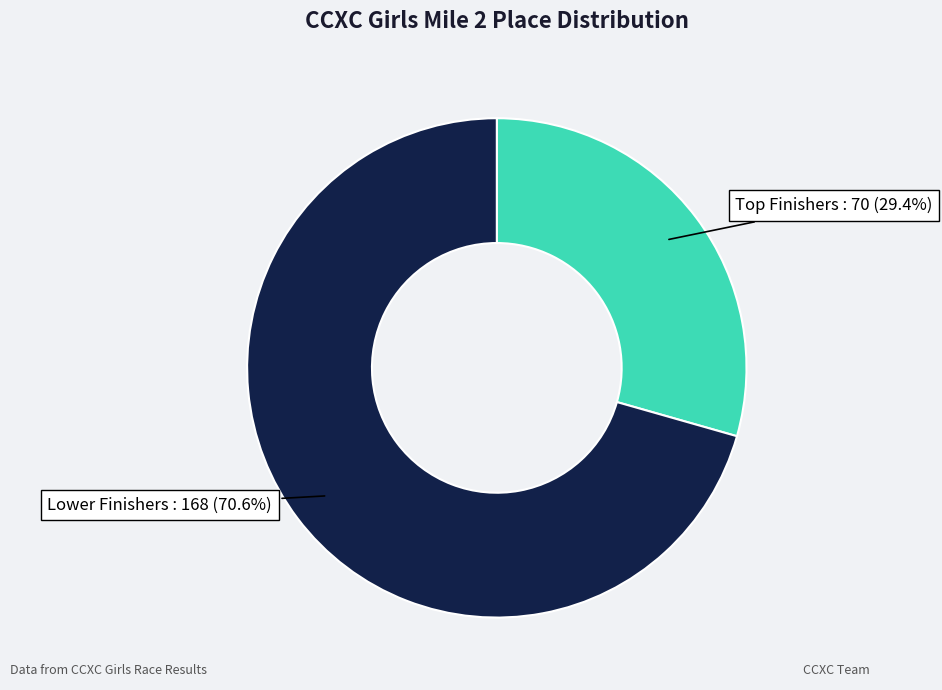

How many segments does this pie chart have?

2